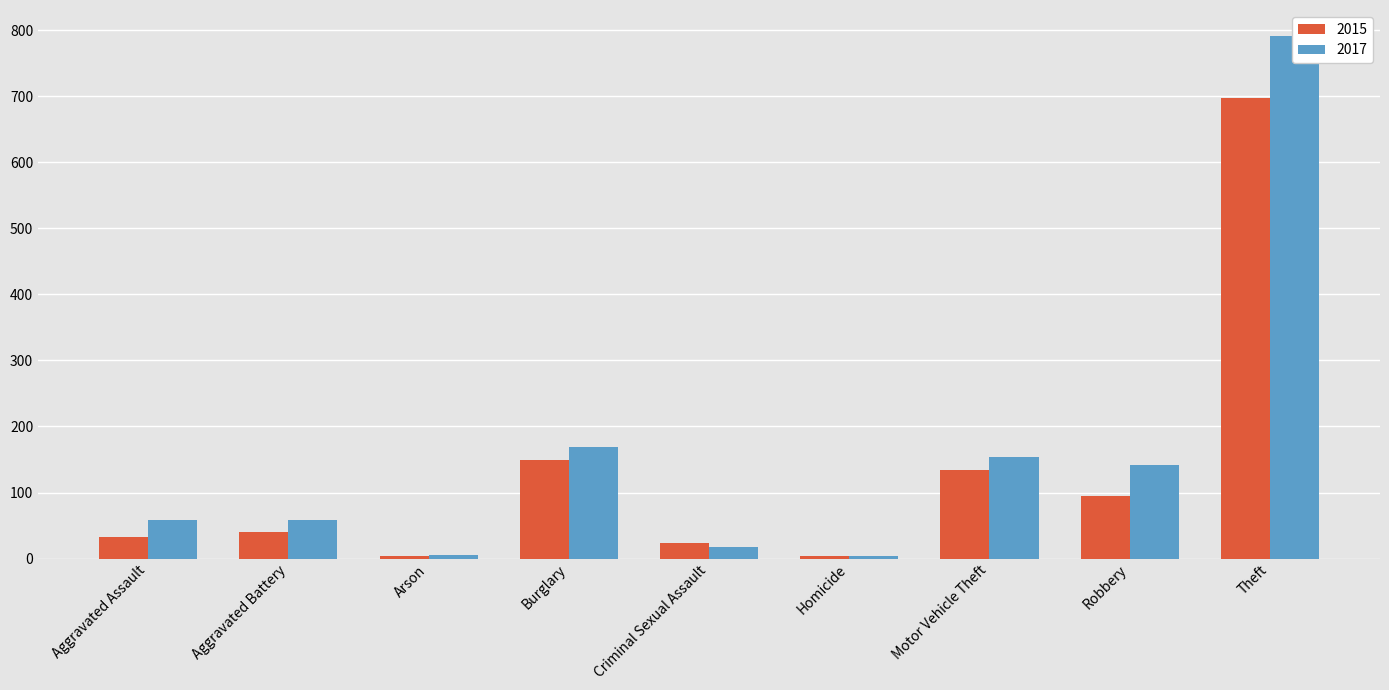

What is the difference between the maximum and second lowest values in the 2015 series?

693